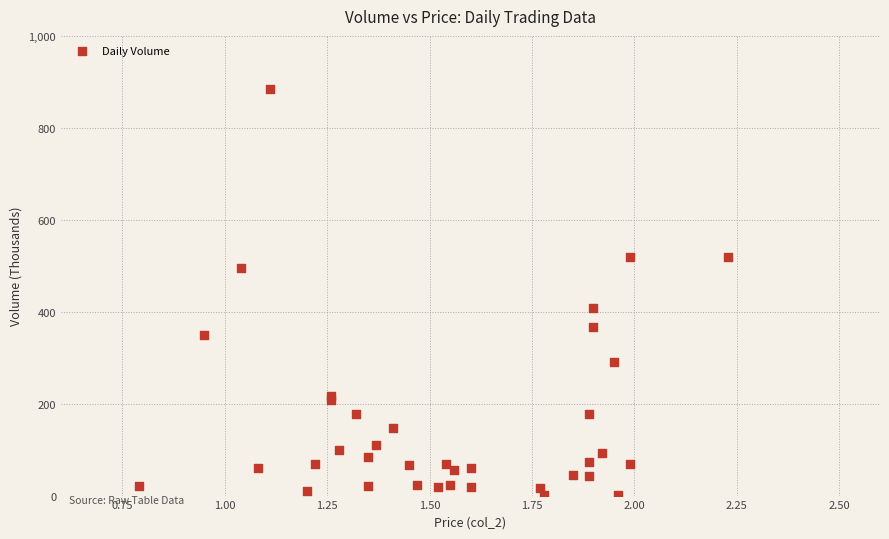

What Y value in the scatter plot is closest to 443?

408